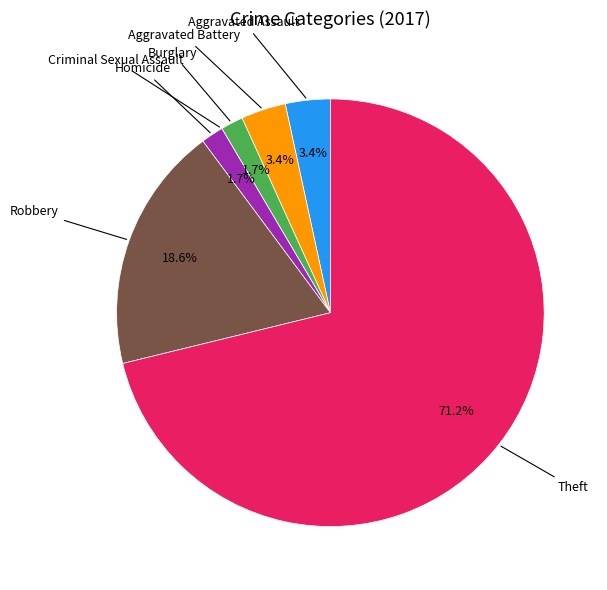

Is there any slice that represents more than half of the pie?

Yes